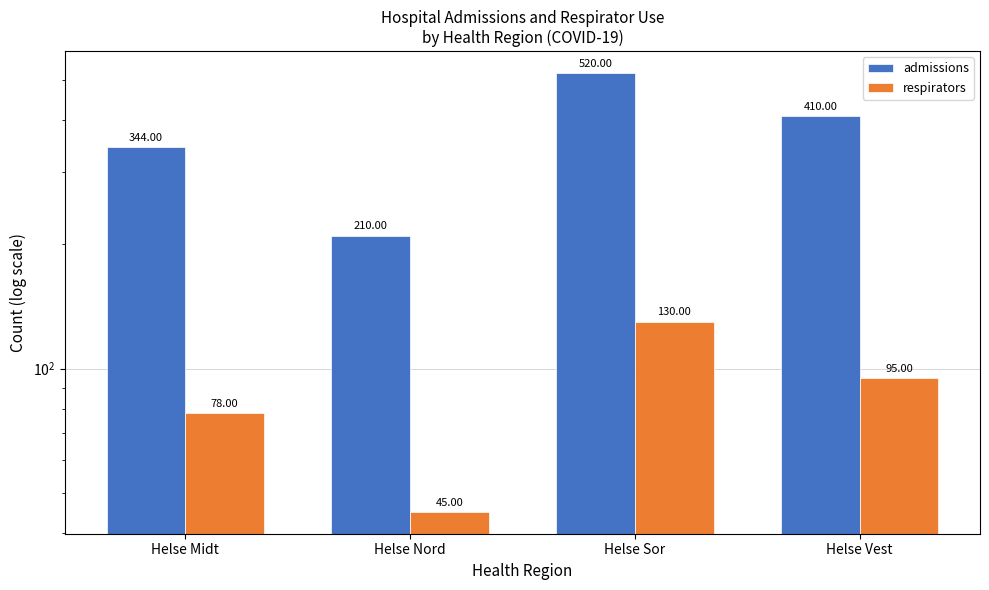

Reading left to right, extract all data points from this chart.

admissions: Helse Midt=344	Helse Nord=210	Helse Sor=520	Helse Vest=410
respirators: Helse Midt=78	Helse Nord=45	Helse Sor=130	Helse Vest=95